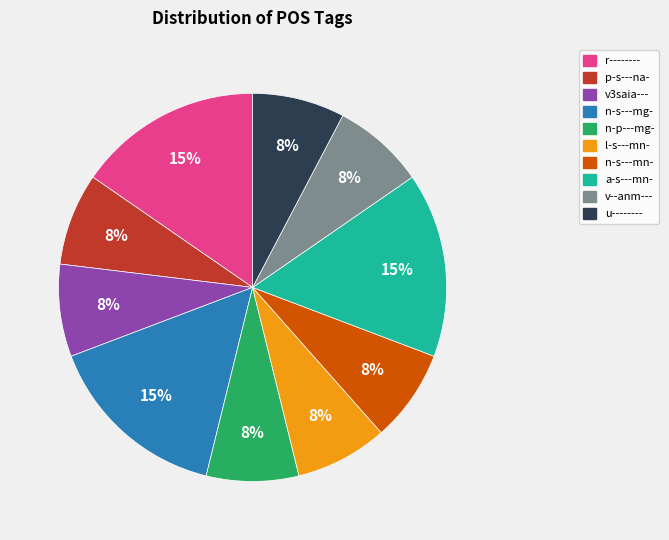

Is it true that v--anm--- is 8% of the pie?

True